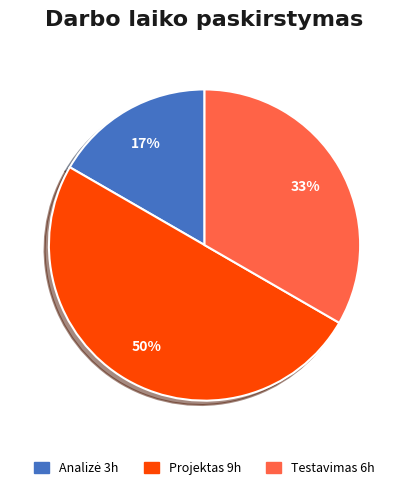

To the nearest percent, what is the difference between the largest and smallest slice percentages?

33%